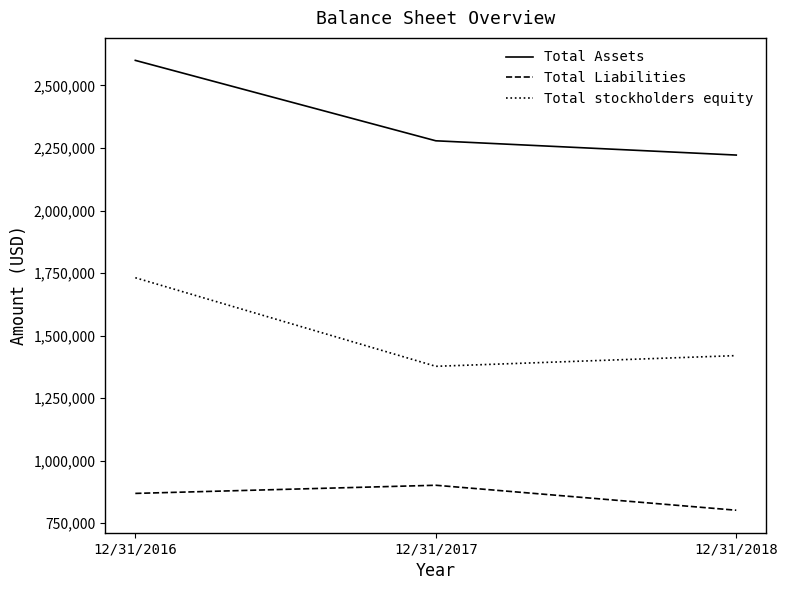

Between 12/31/2017 and 12/31/2018, which series saw the biggest shift?

Total Liabilities